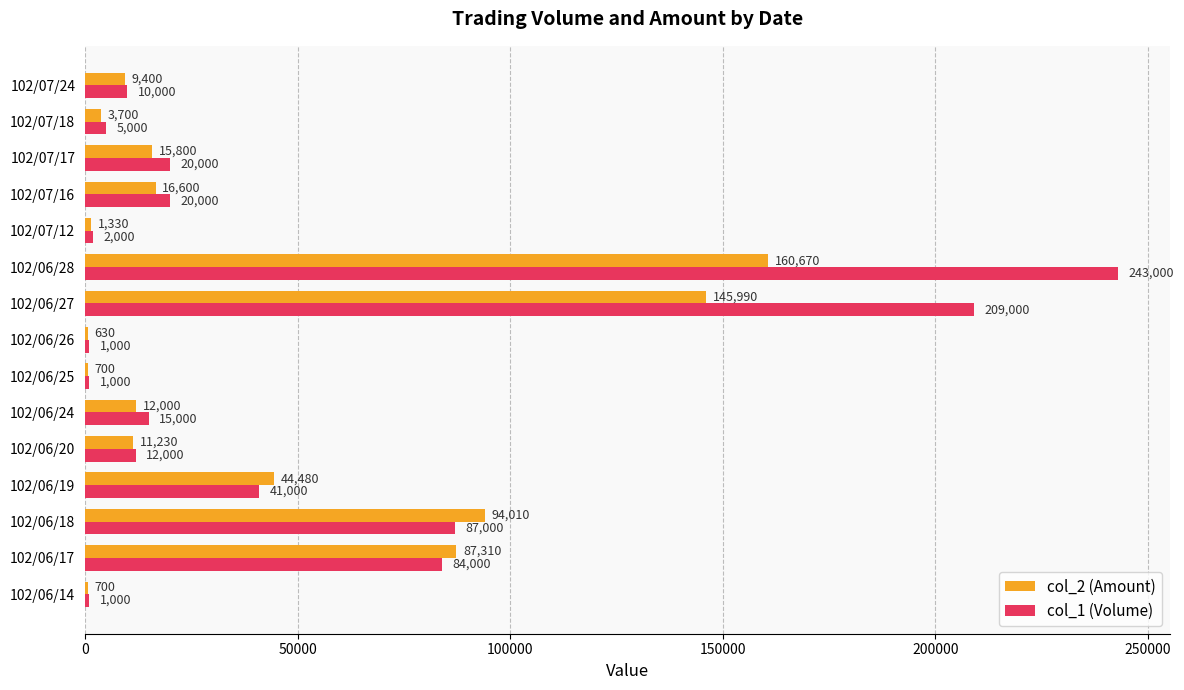

Which series has the largest total across all categories?

col_1 (Volume)